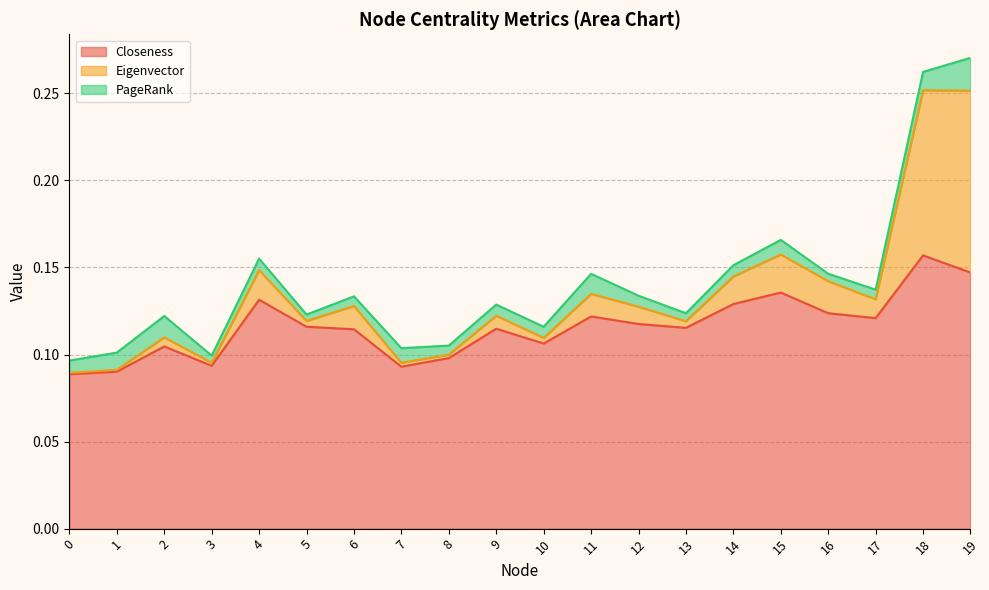

True or false: Eigenvector and Closeness cross at least once.

False